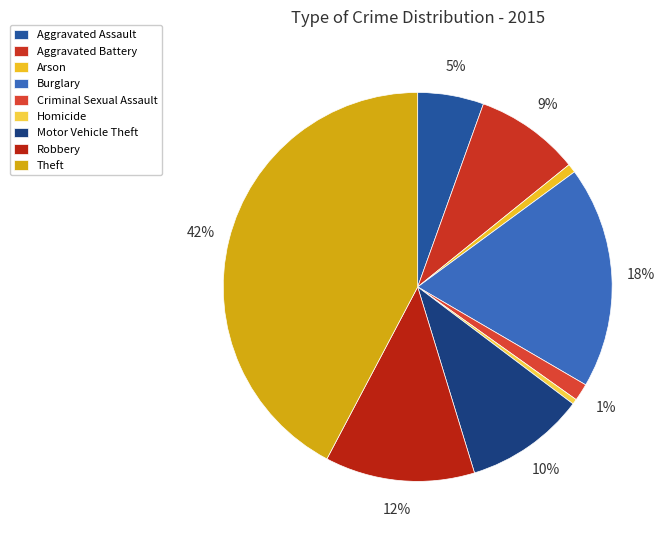

Does any single category account for the majority?

No